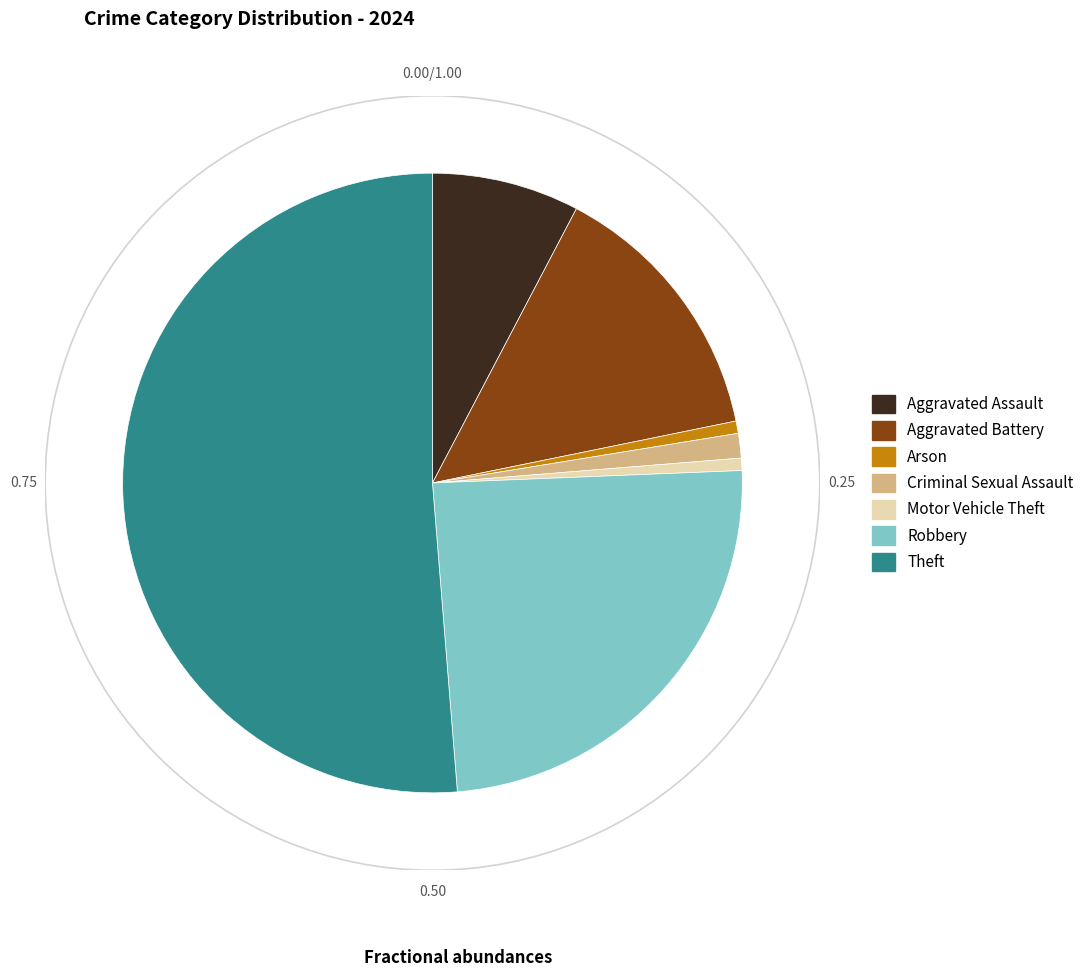

Do Arson and Motor Vehicle Theft together represent more than half of the pie?

No